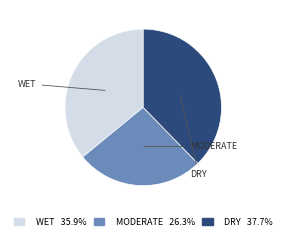

Count the number of slices in the pie.

3